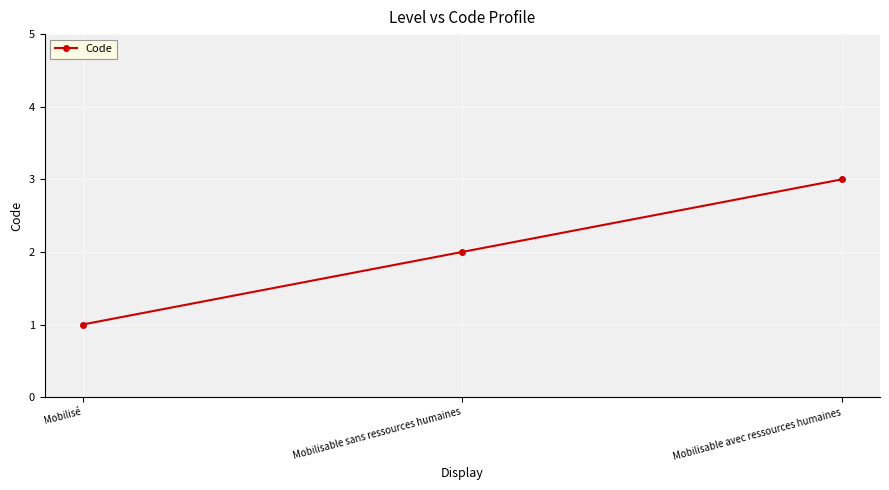

What is the smallest value displayed?

1